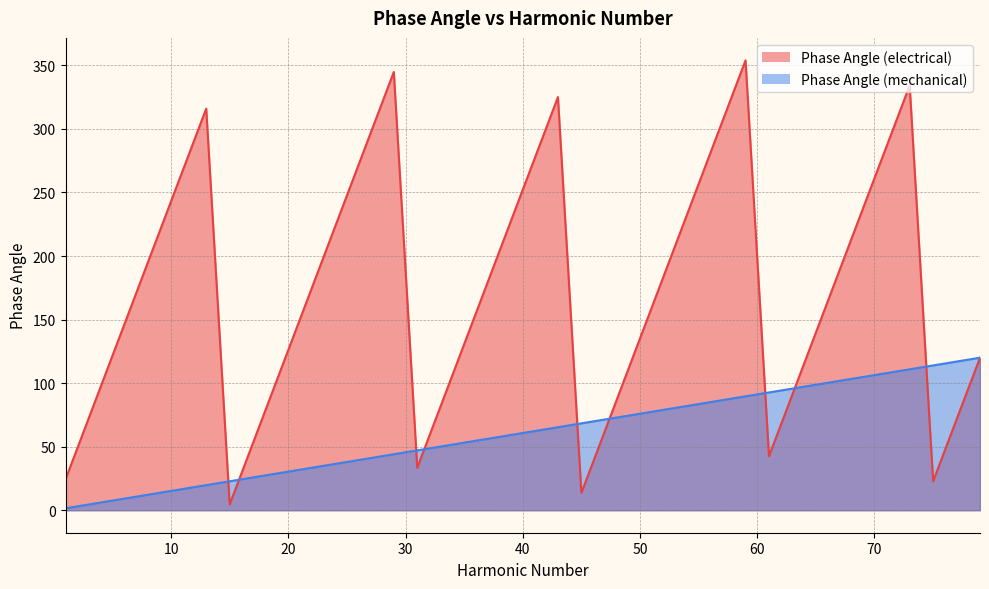

True or false: Phase Angle (electrical) has a value of 42.5 at 61.

True